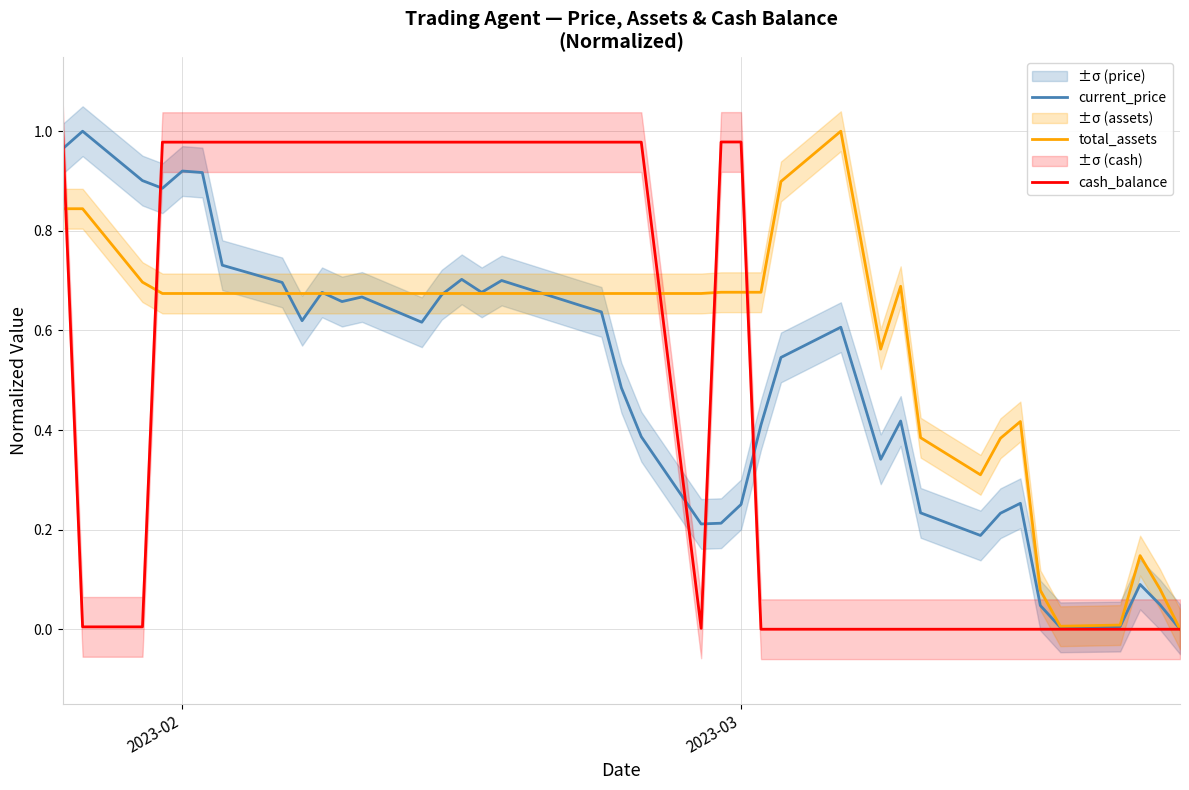

Reading left to right, transcribe all the data shown in this chart.

current_price: 1.0	1.0	0.9	0.9	0.9	0.9	0.7	0.7	0.6	0.7	0.7	0.7	0.6	0.7	0.7	0.7	0.7	0.6	0.6	0.5	0.4	0.2	0.2	0.3	0.4	0.5	0.6	0.5	0.3	0.4	0.2	0.2	0.2	0.3	0.0	0.0	0.0	0.1	0.0	0.0
total_assets: 0.8	0.8	0.7	0.7	0.7	0.7	0.7	0.7	0.7	0.7	0.7	0.7	0.7	0.7	0.7	0.7	0.7	0.7	0.7	0.7	0.7	0.7	0.7	0.7	0.7	0.9	1.0	0.8	0.6	0.7	0.4	0.3	0.4	0.4	0.1	0.0	0.0	0.1	0.1	0.0
cash_balance: 1.0	0.0	0.0	1.0	1.0	1.0	1.0	1.0	1.0	1.0	1.0	1.0	1.0	1.0	1.0	1.0	1.0	1.0	1.0	1.0	1.0	0.0	1.0	1.0	0.0	0.0	0.0	0.0	0.0	0.0	0.0	0.0	0.0	0.0	0.0	0.0	0.0	0.0	0.0	0.0